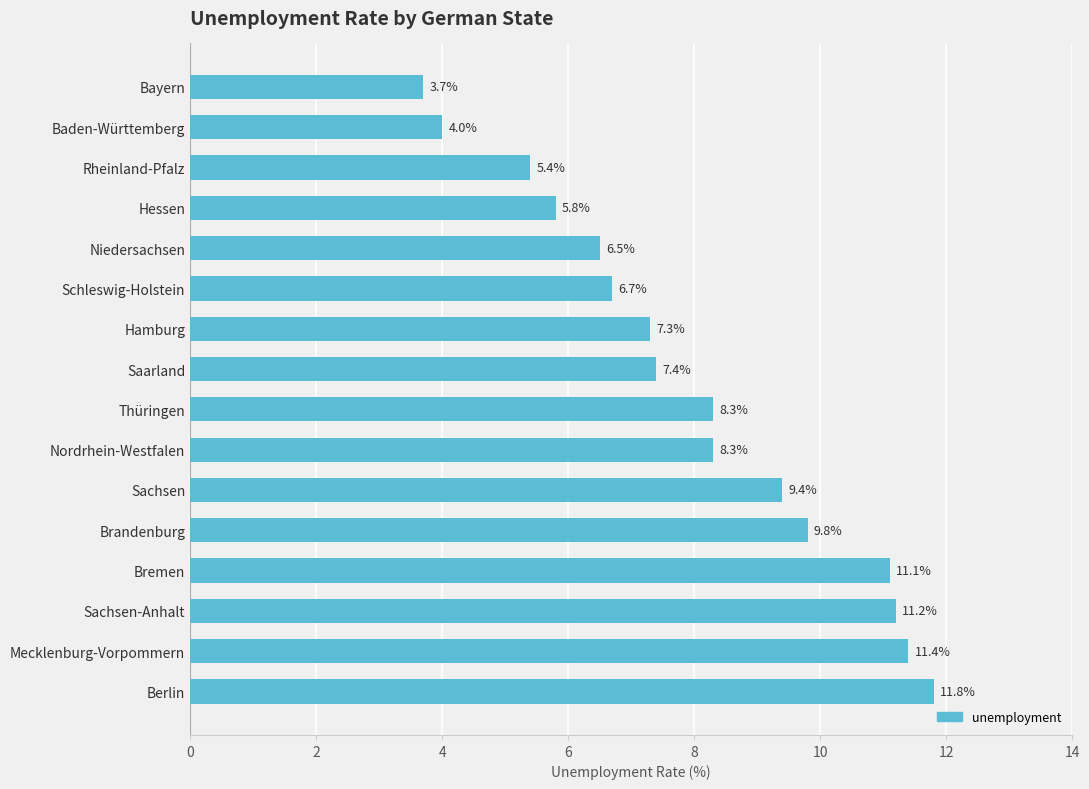

What is the maximum value shown in the chart?

11.8